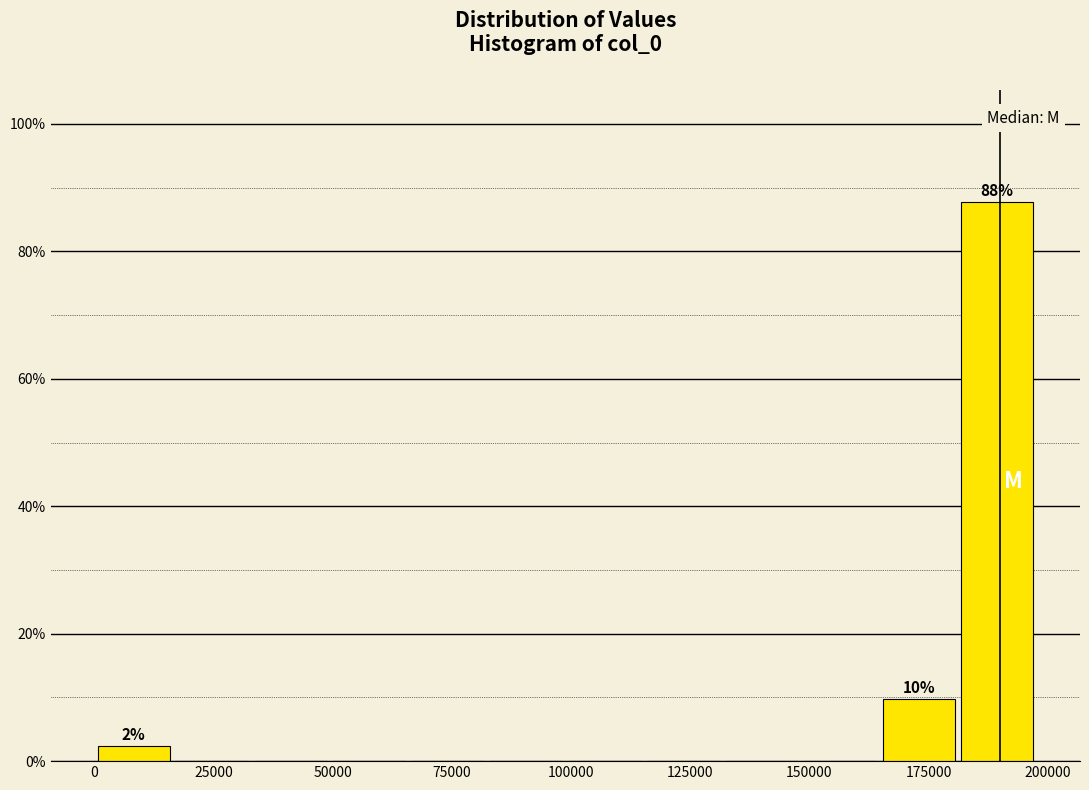

Around what value on the x-axis is the tallest bar? Give the approximate position of its centre, as read against the axis.

190000